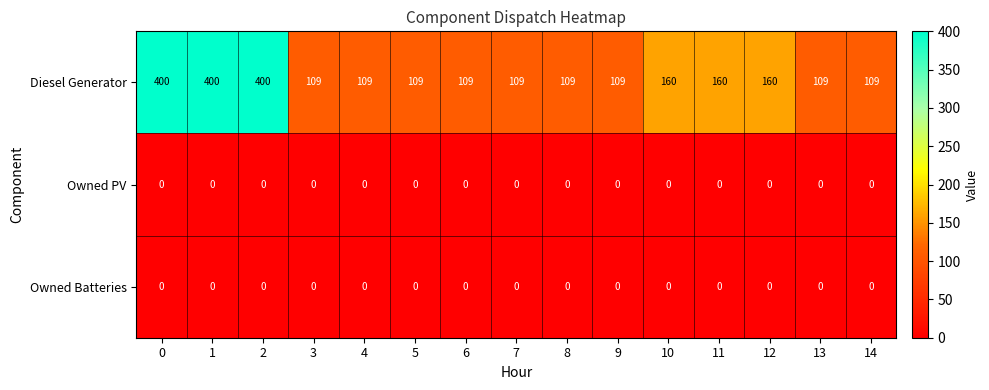

What is the sum of all Diesel Generator values?

2661